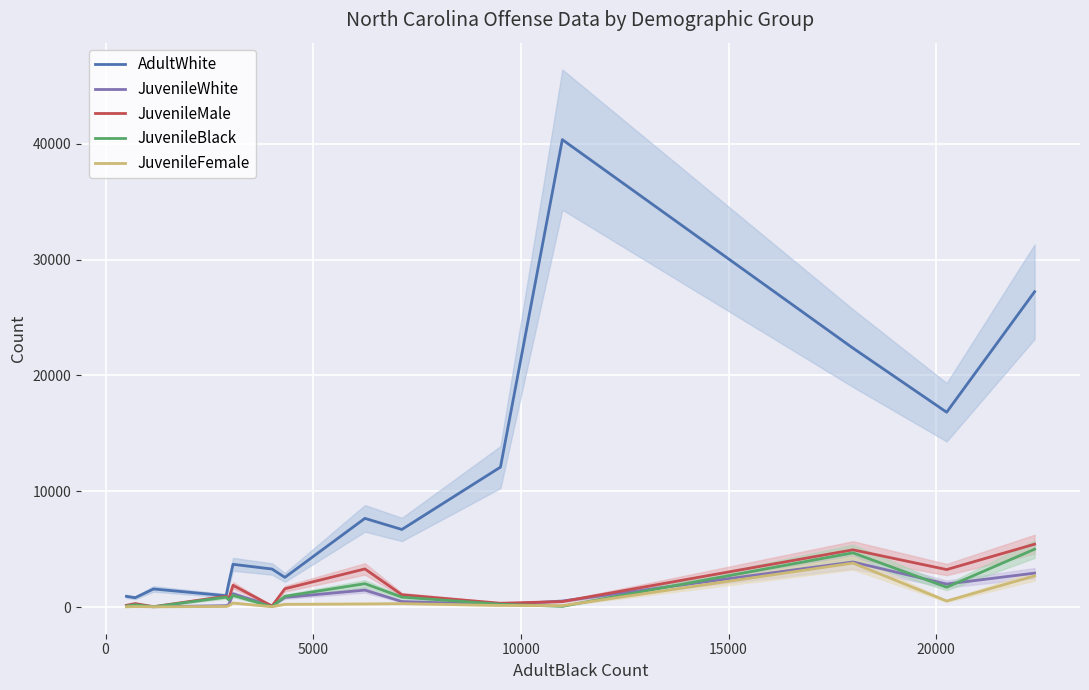

True or false: JuvenileFemale and AdultWhite cross at least once.

False